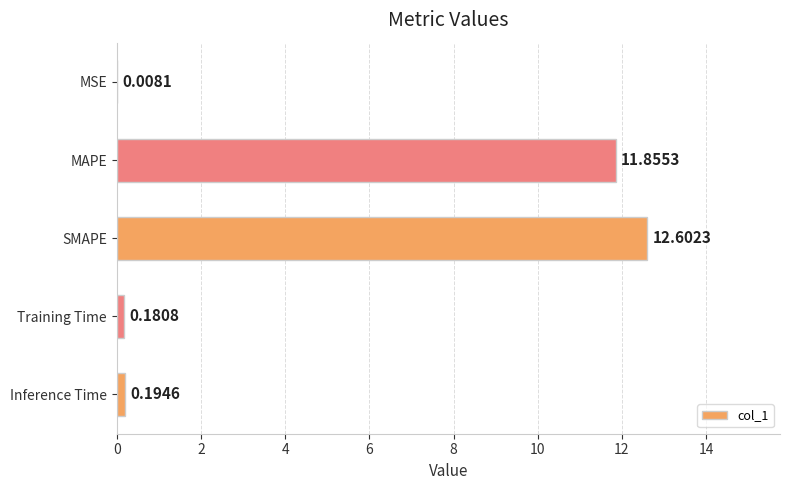

What is the sum of all values?

24.8